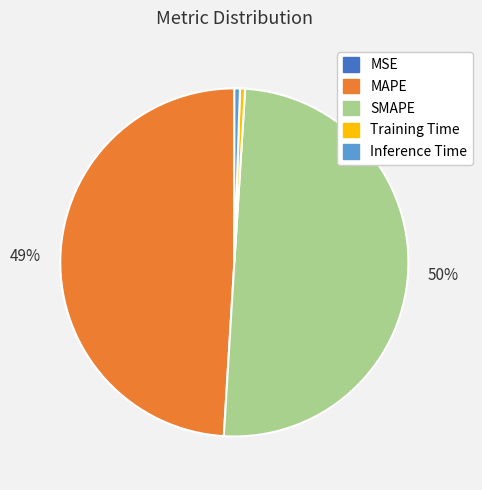

Is Inference Time the majority of the pie?

No